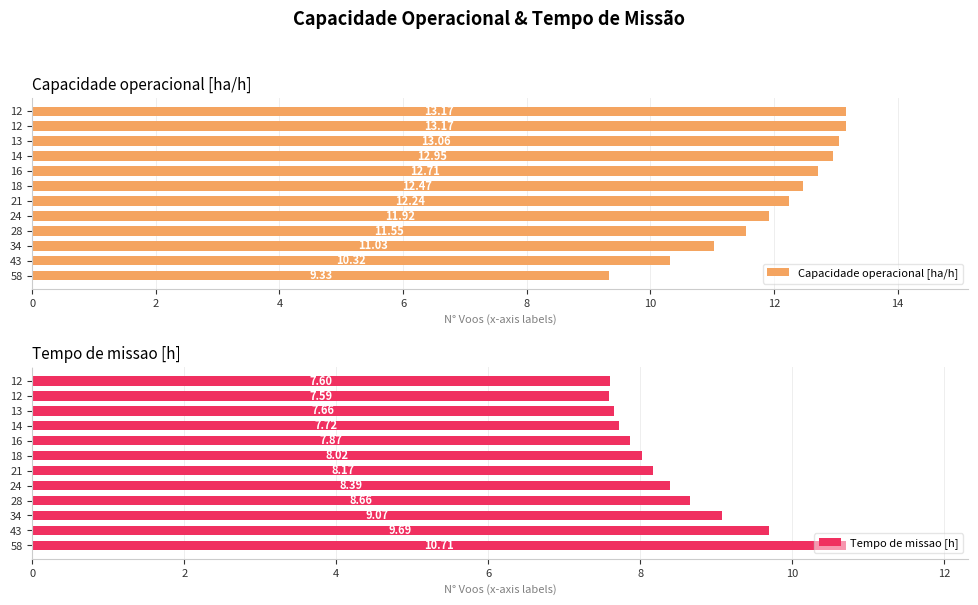

How many bars are there in total?

24